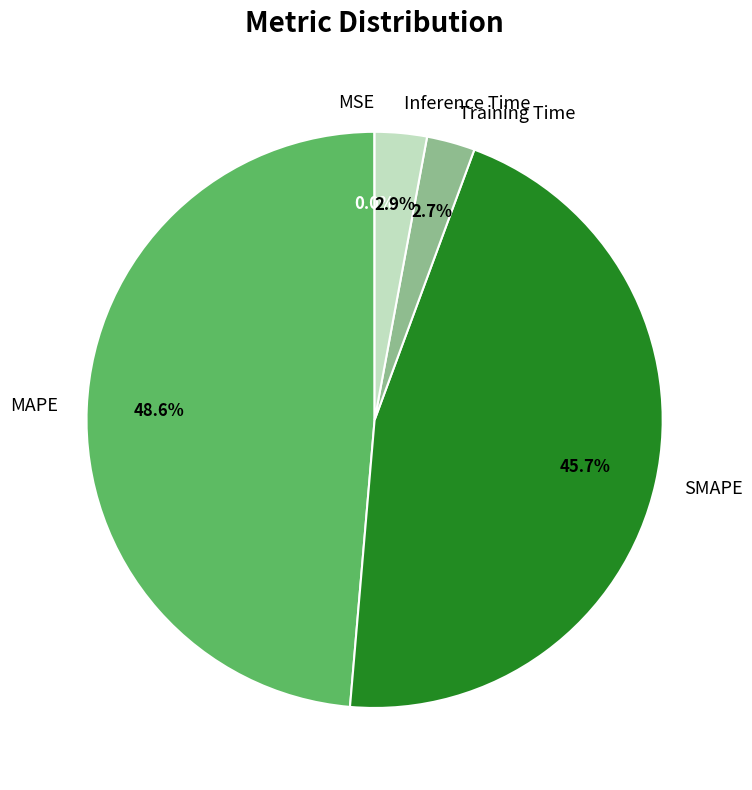

Approximately how many times larger is the value at MAPE compared to SMAPE?

1.1